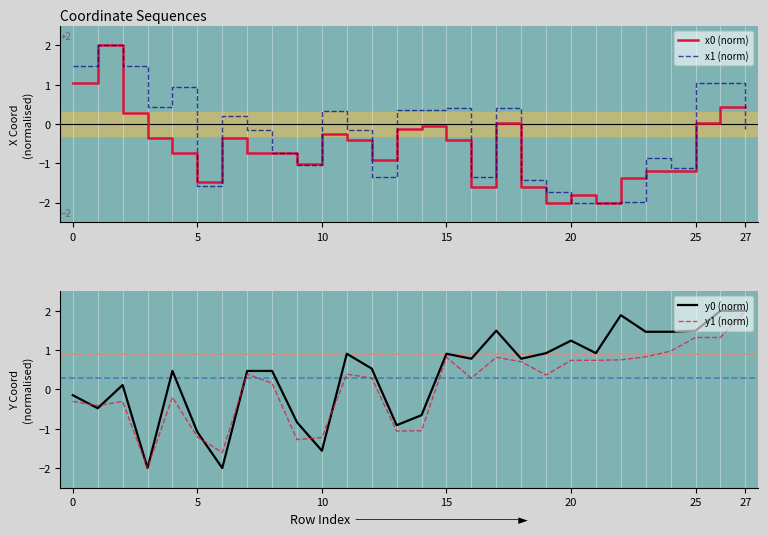

Is it true that x0 (norm) equals -0.1 at 15?

False